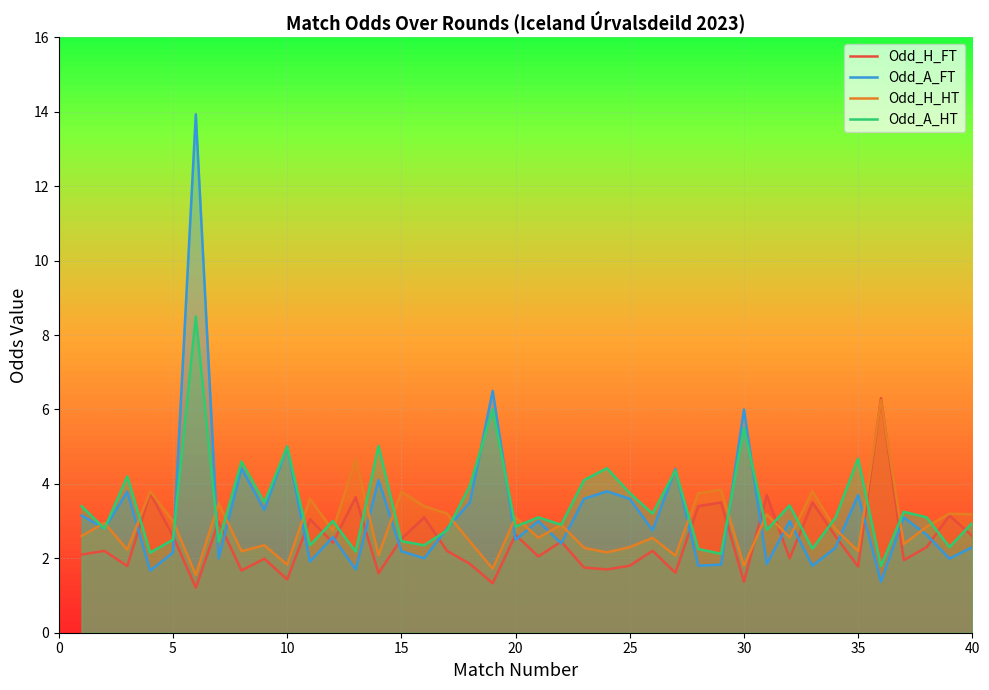

What is the minimum value shown in the chart?

1.2